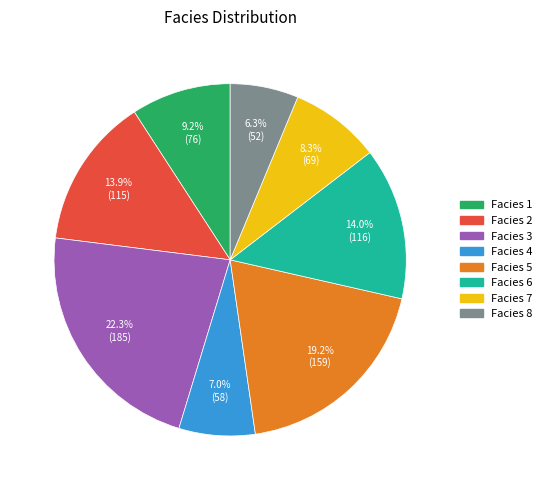

Is there a majority slice in this chart?

No